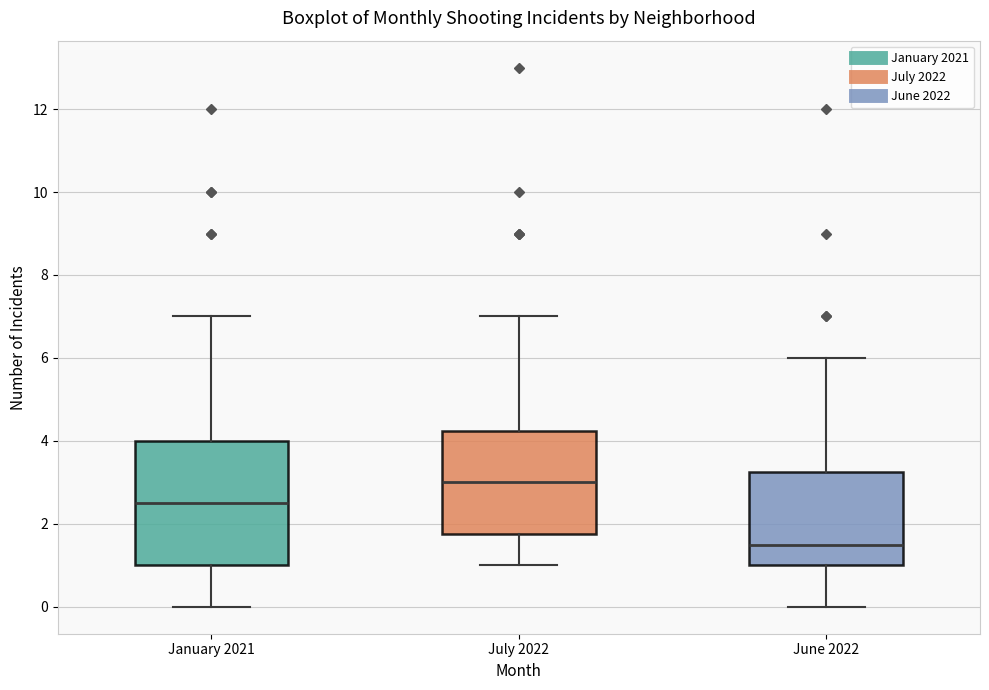

Comparing the boxes themselves (not the whiskers), which one is the tallest?

January 2021